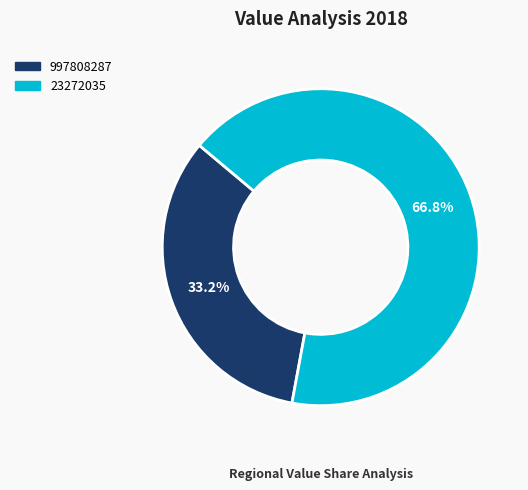

Approximately how many times larger is the value at 23272035 compared to 997808287?

2.0